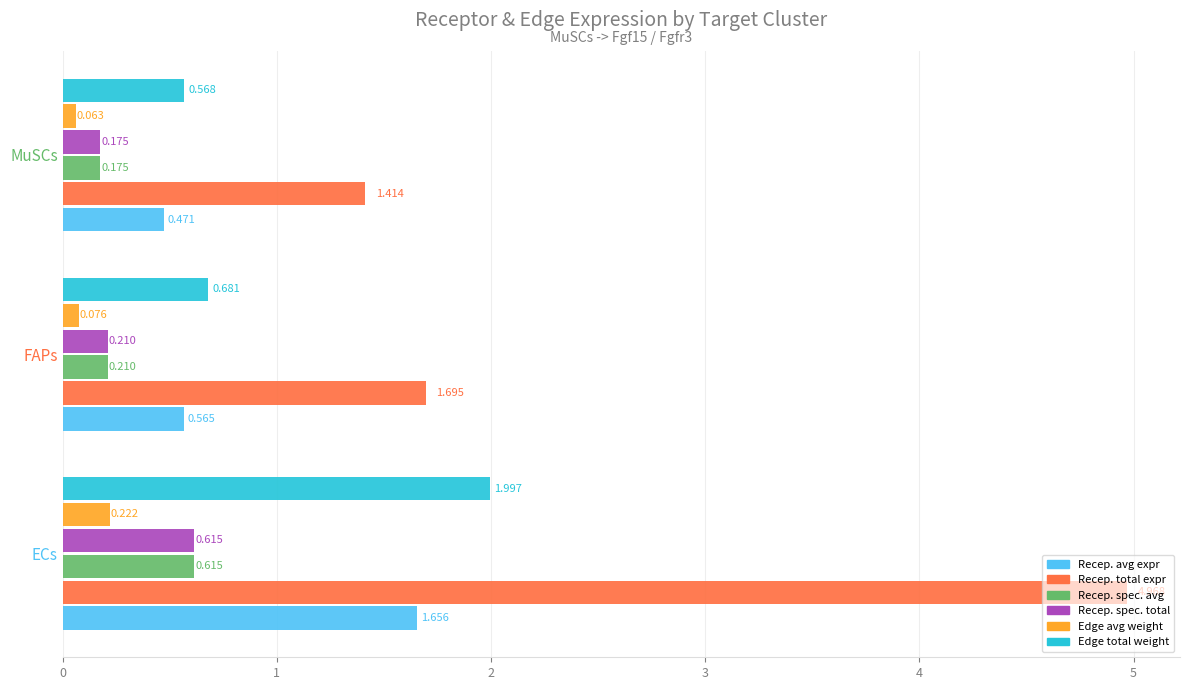

At which category is the sum across all series the highest?

ECs